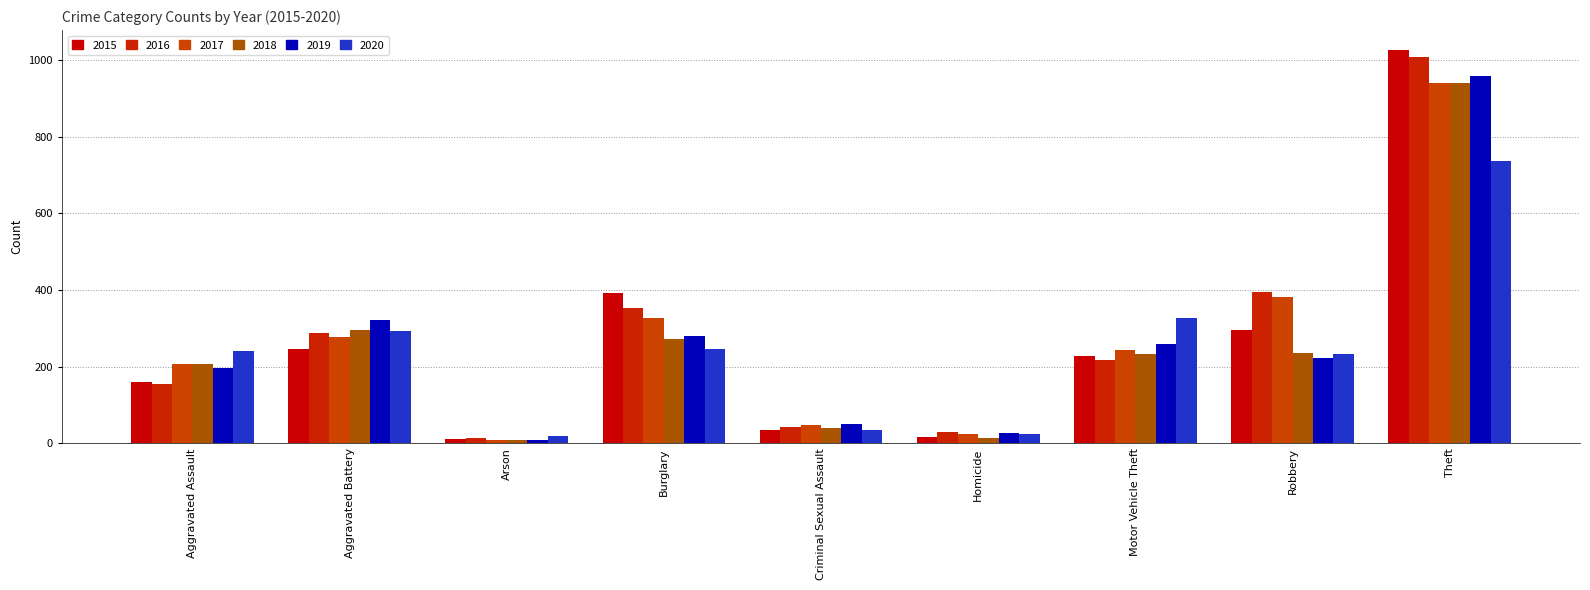

How many series are shown in this chart?

6